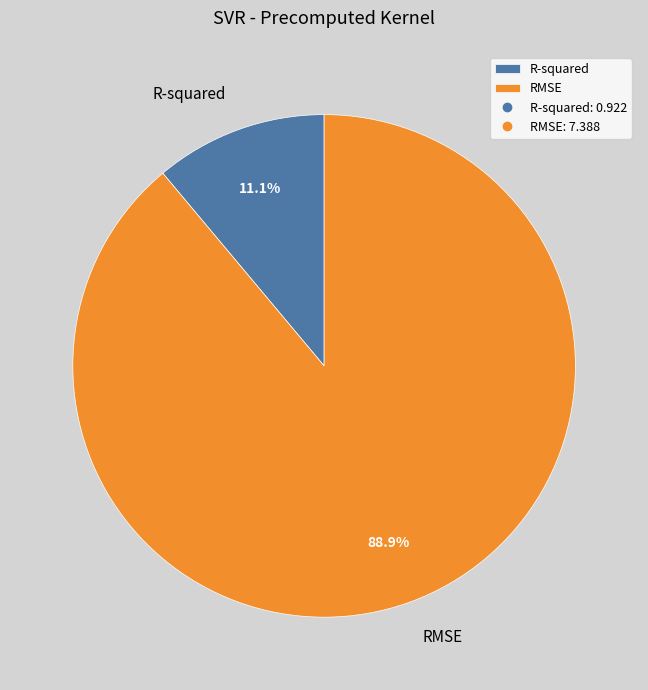

Count the number of slices in the pie.

2